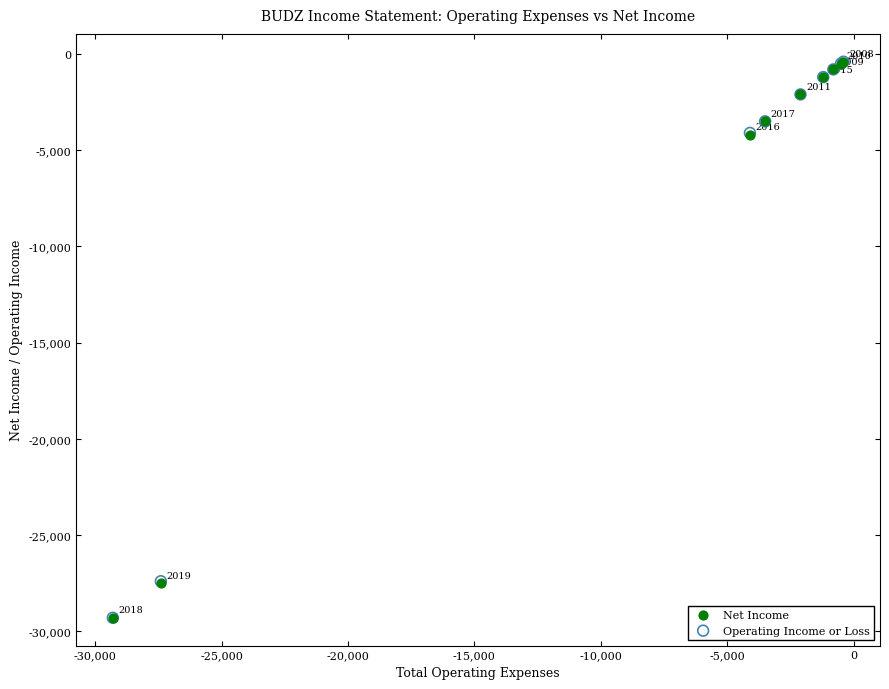

What are all the series names shown in the legend?

Net Income, Operating Income or Loss